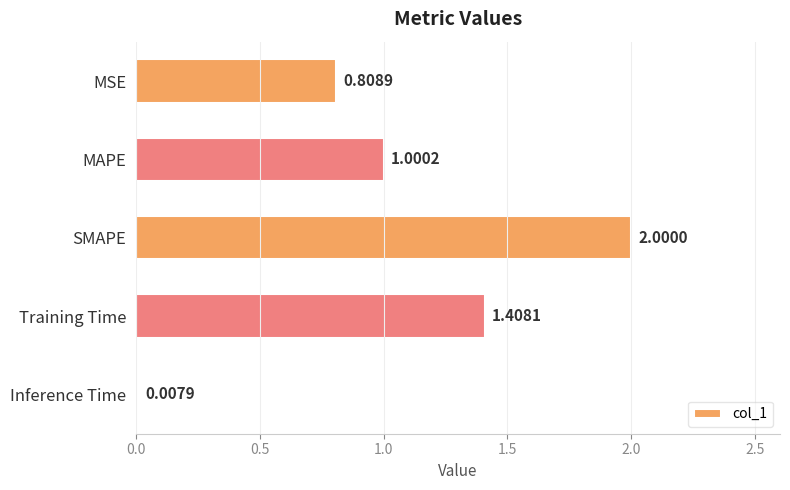

At which label is the value closest to 1?

MAPE